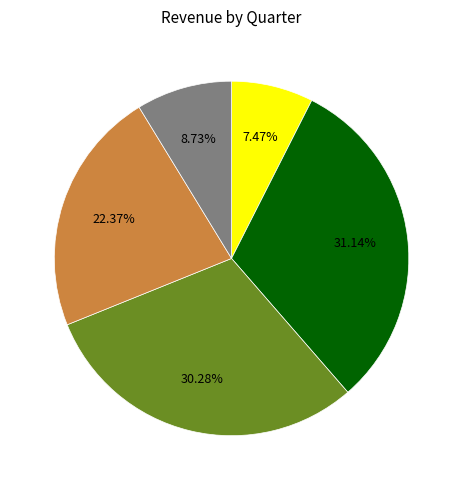

Does any single category account for the majority?

No